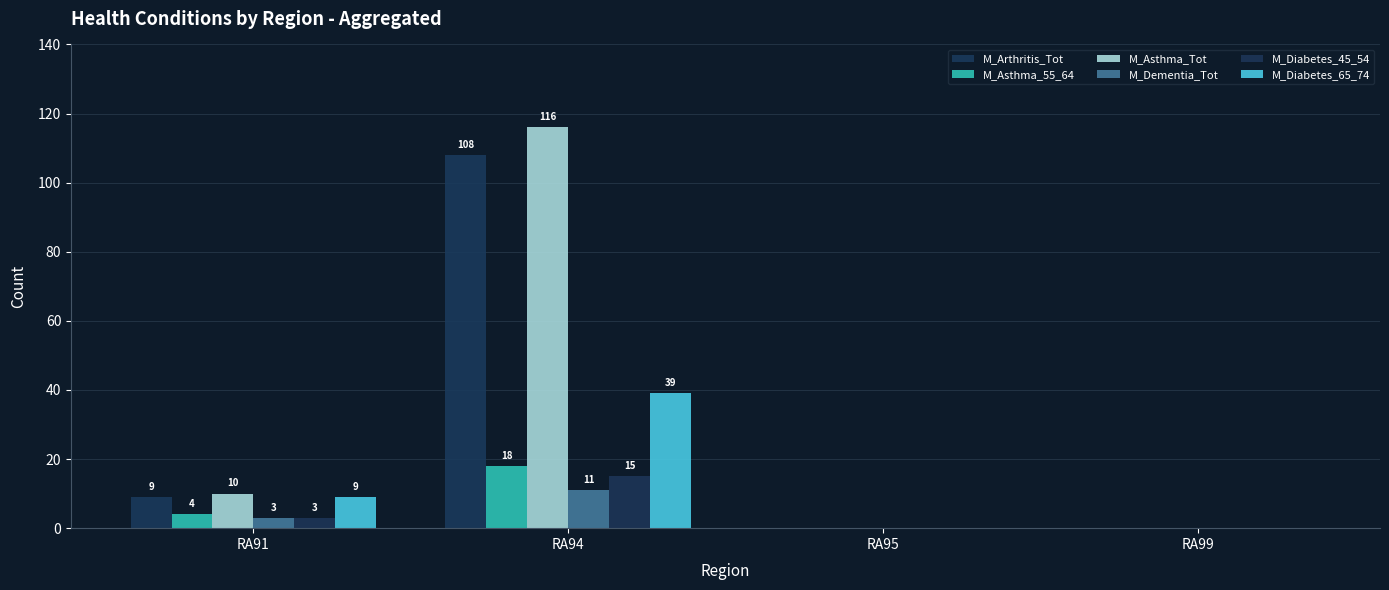

Are the bars horizontal?

No